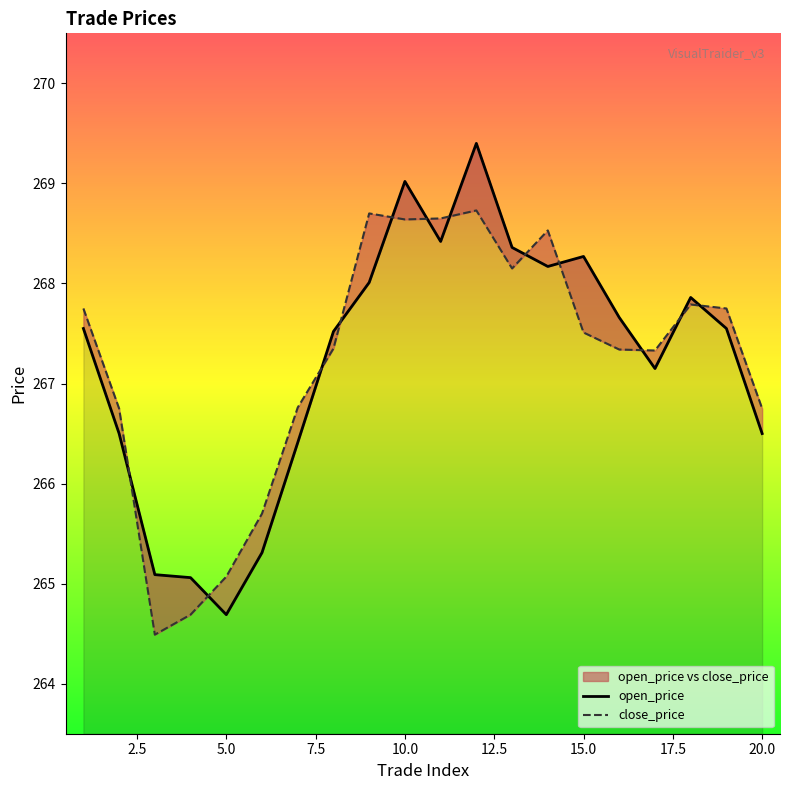

Which label corresponds to the largest value in the chart?

12